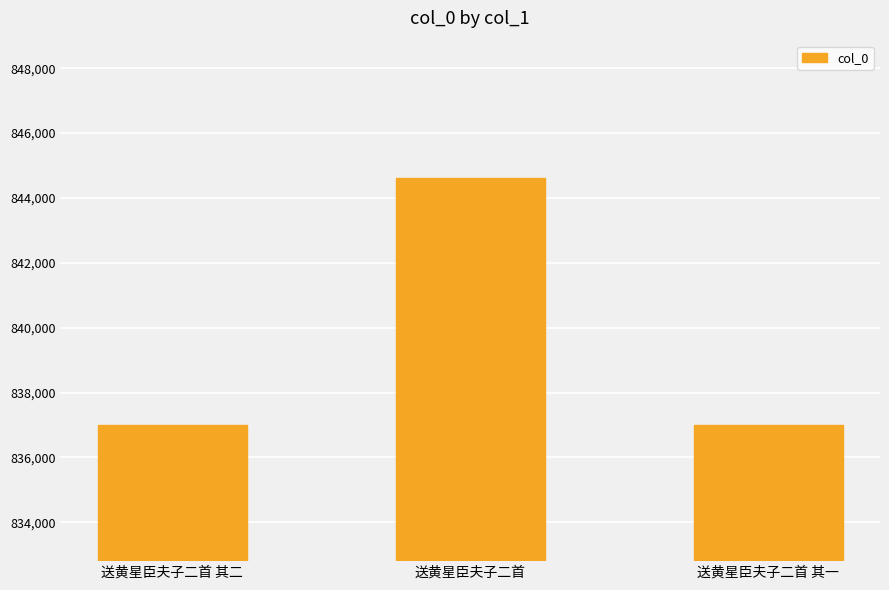

At which category does the chart reach its peak across all series?

送黄星臣夫子二首